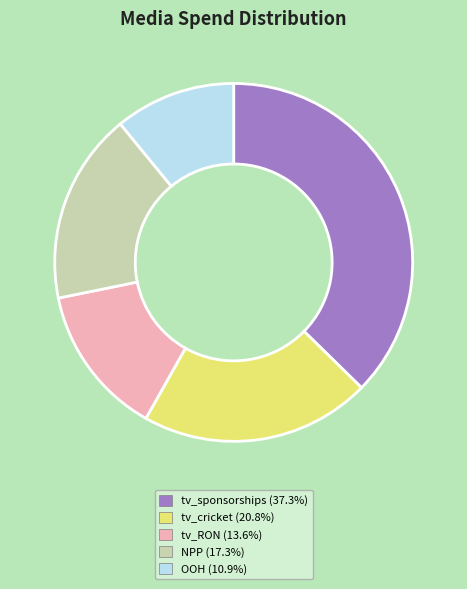

Is there a majority slice in this chart?

No